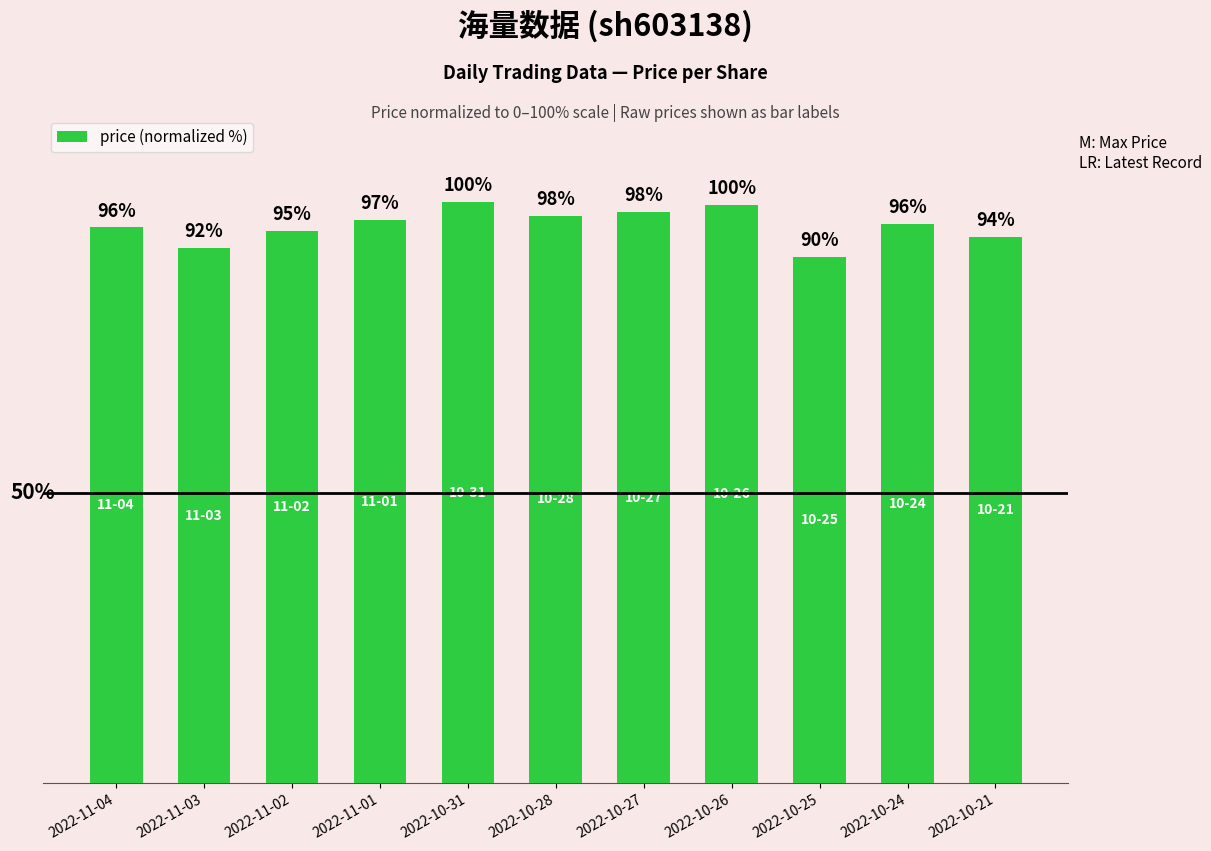

Are the bars horizontal?

No